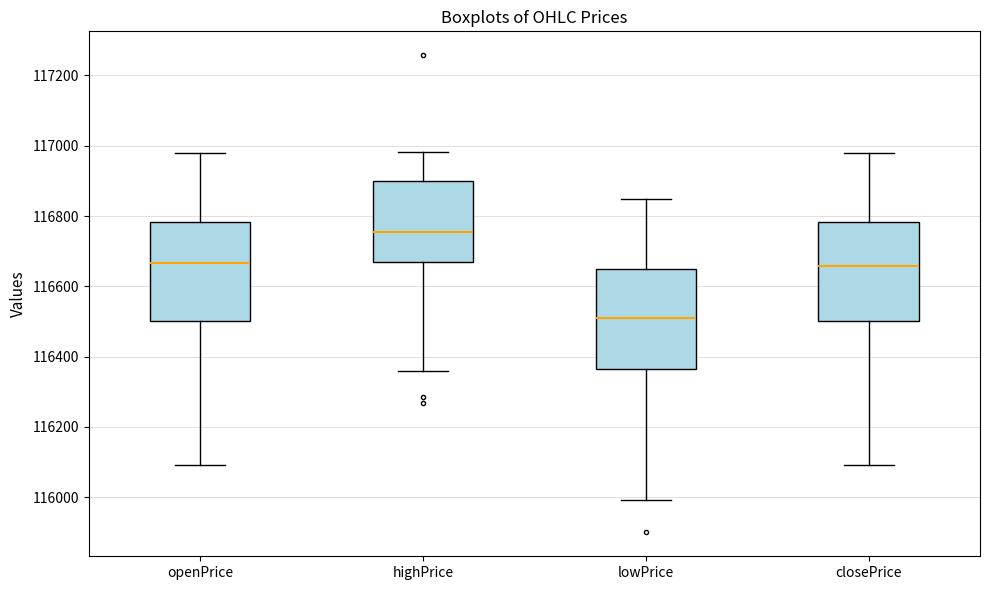

Which box's median line is the highest?

highPrice